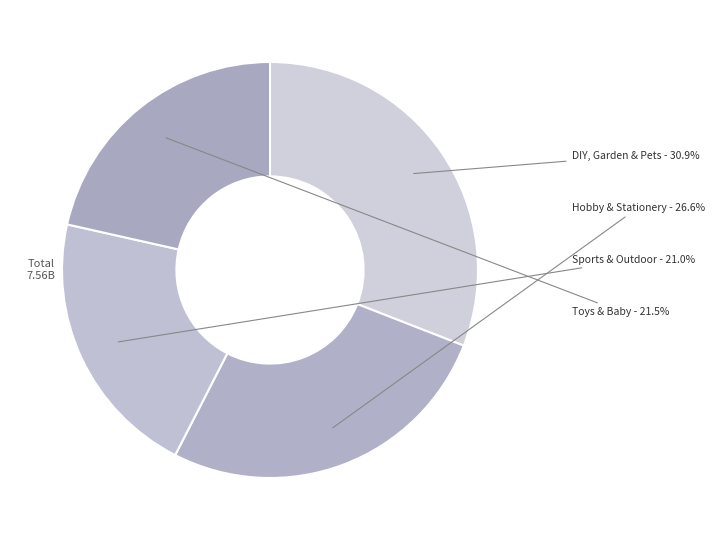

To the nearest percent, what is the combined percentage of Sports & Outdoor and Toys & Baby?

42%